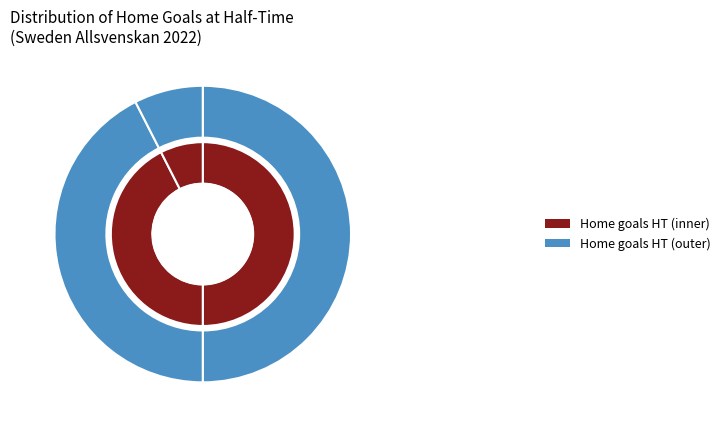

What portion of the pie excludes Home Goals HT = 2?

90.0%